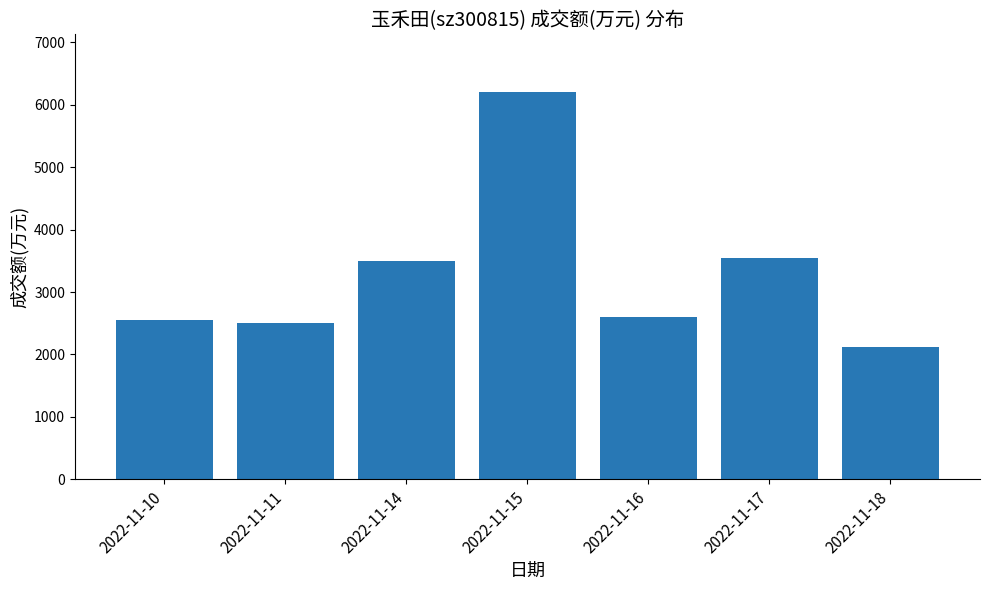

Does the chart contain any negative values?

No